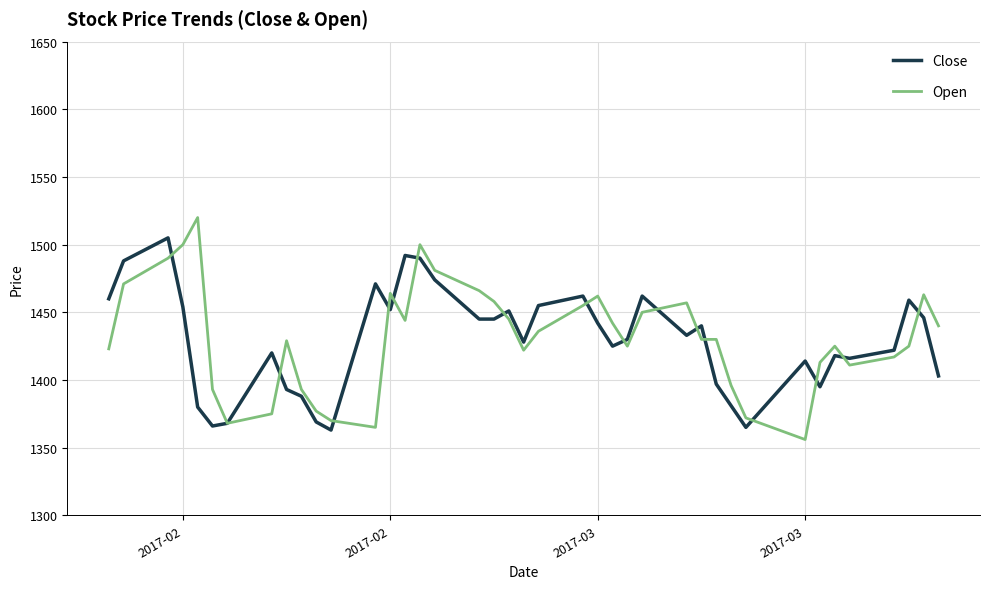

True or false: Open and Close cross at least once.

True